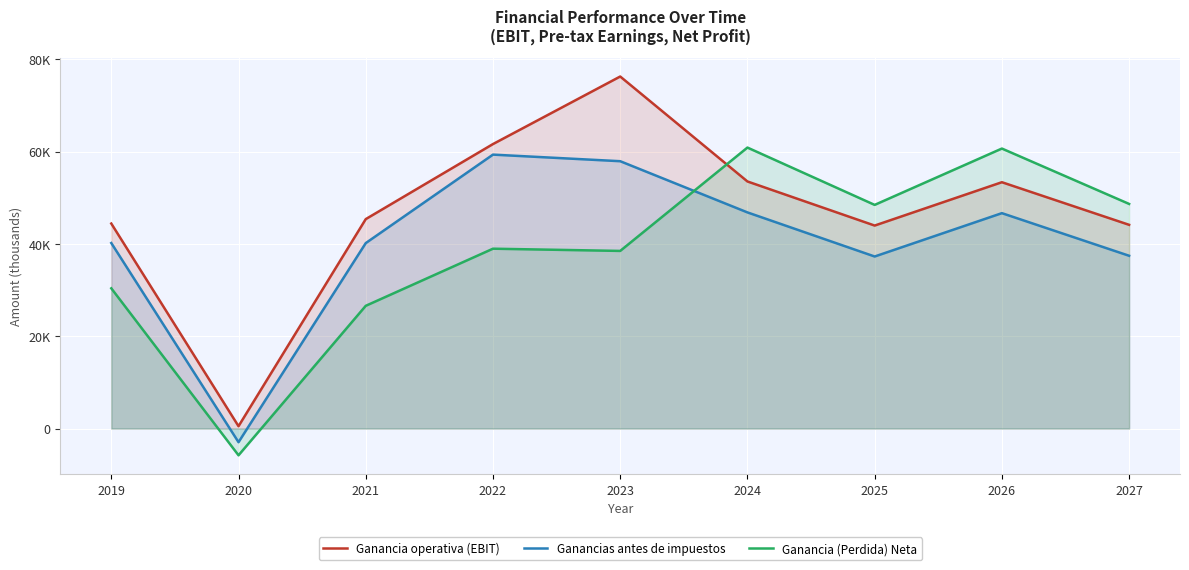

How many lines are shown in the chart?

3